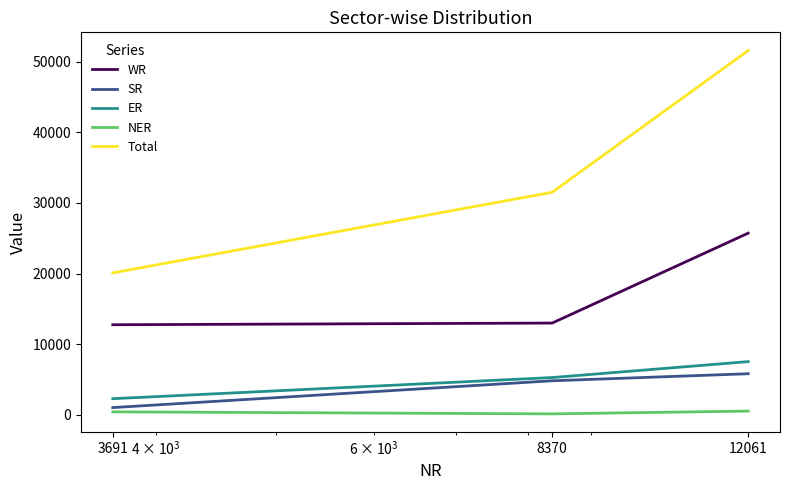

Is this an area chart (filled region under the line)?

No